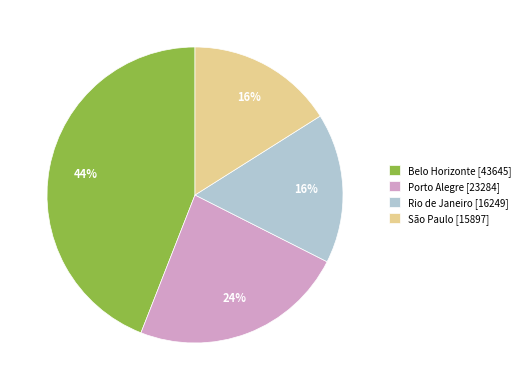

To the nearest percent, what is the average slice percentage?

25%